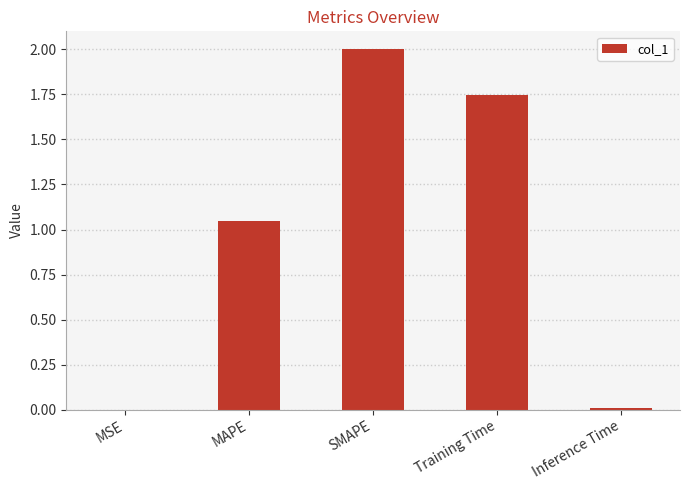

Which has a higher value, SMAPE or MAPE?

SMAPE